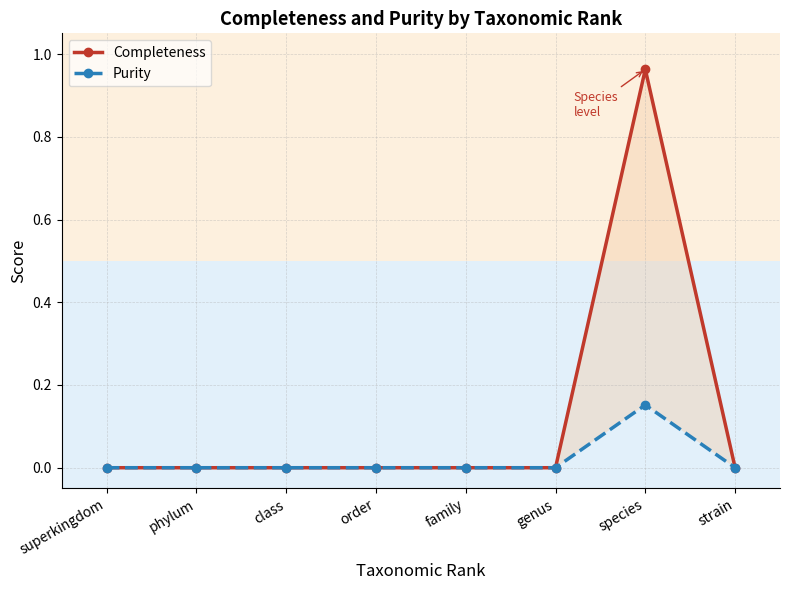

Rank the categories by Completeness value from lowest to highest.

superkingdom, phylum, class, order, family, genus, strain, species